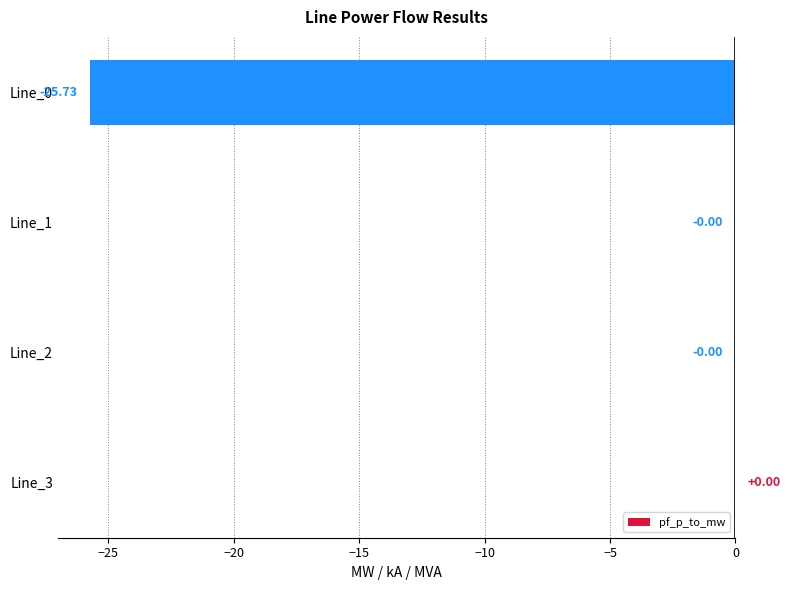

How many distinct data groups are displayed?

1